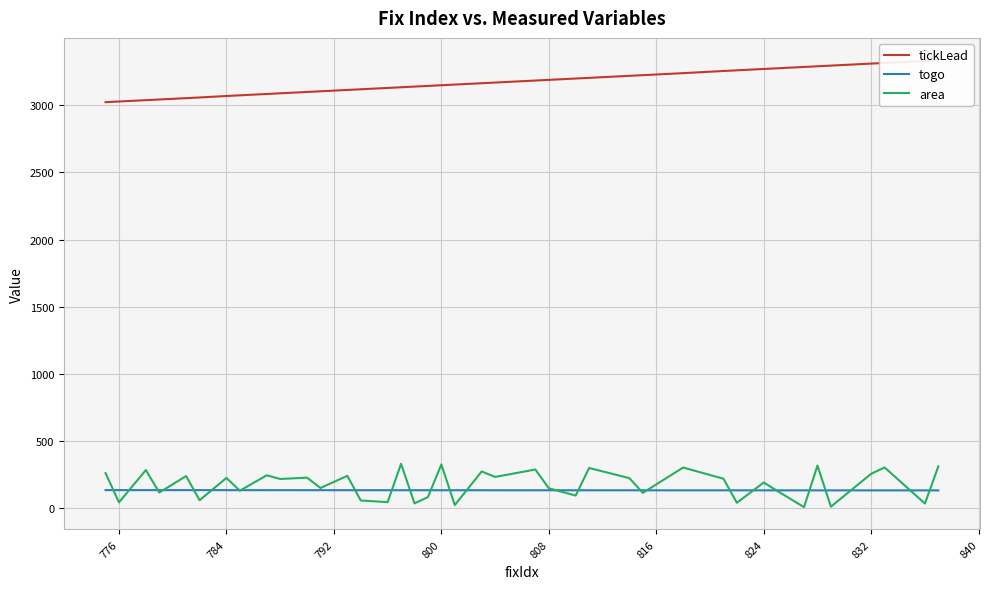

What is the difference between the maximum and second lowest values in the tickLead series?

307.0